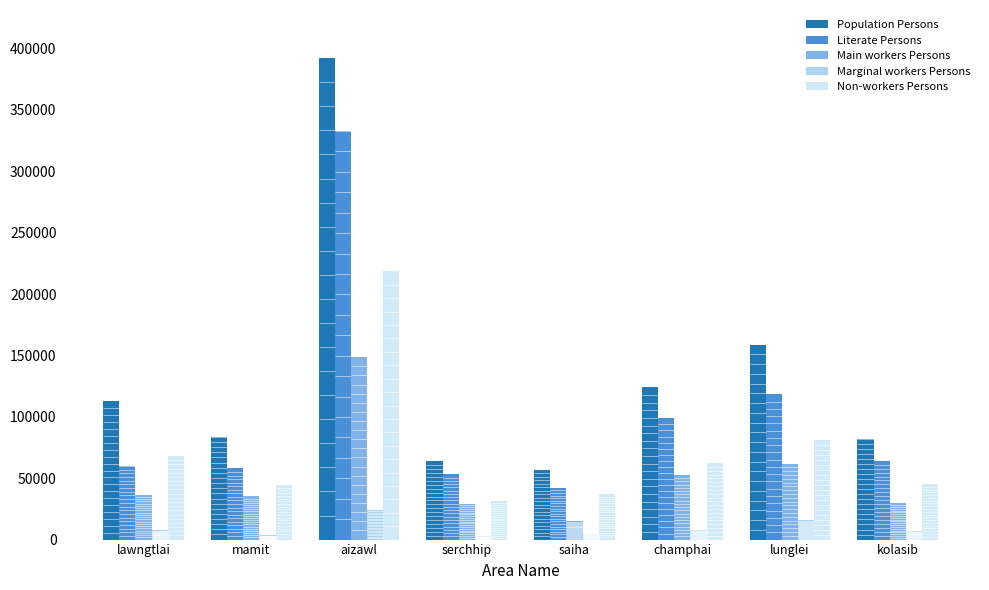

What is the difference between the Main workers Persons values at mamit and champhai?

17559